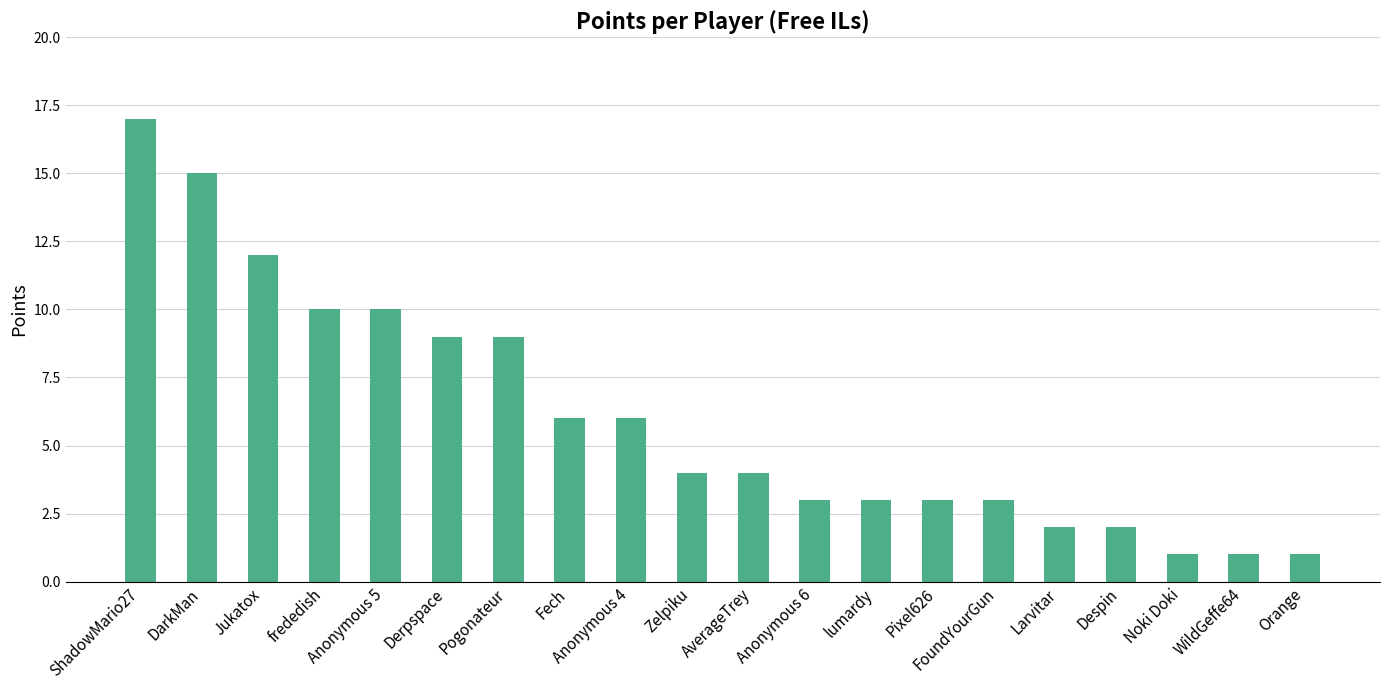

What is the average value?

6